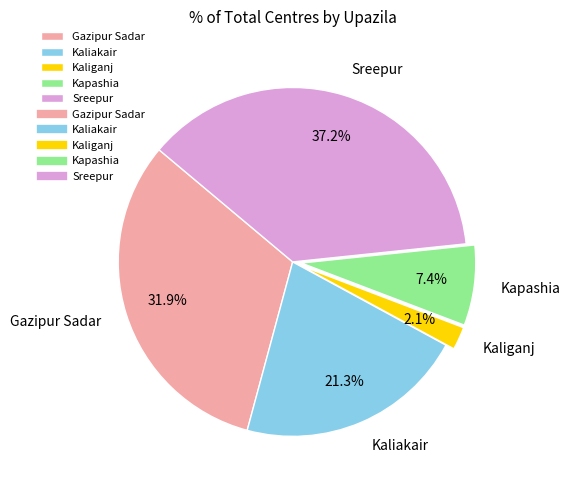

Is Gazipur Sadar the majority of the pie?

No